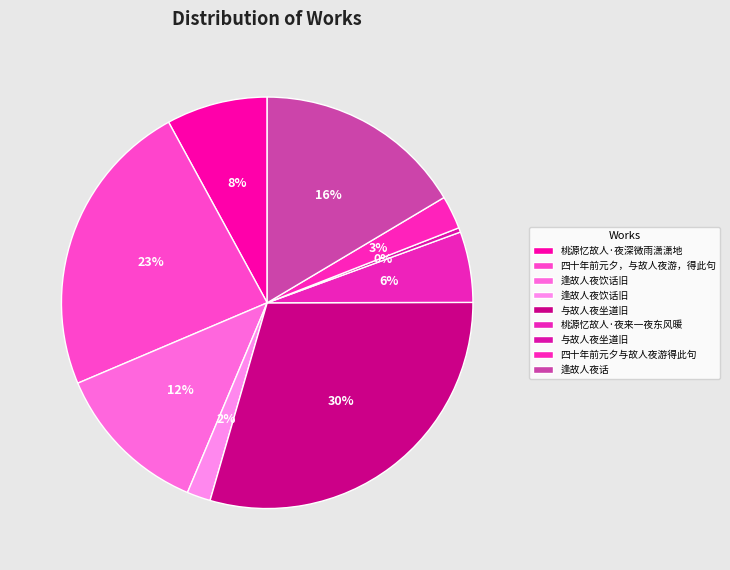

How many segments does this pie chart have?

9